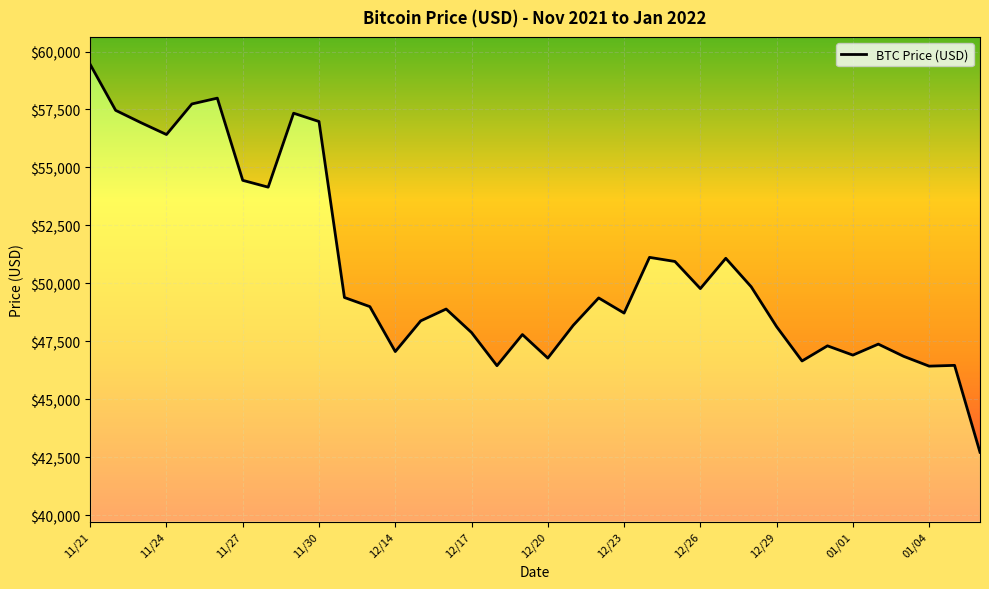

The value at 12/30 is 46655. True or false?

True